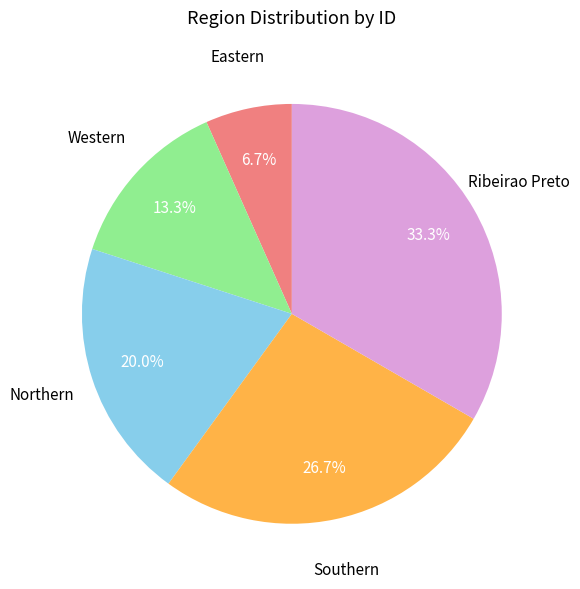

True or false: Eastern accounts for 7% of the total.

True